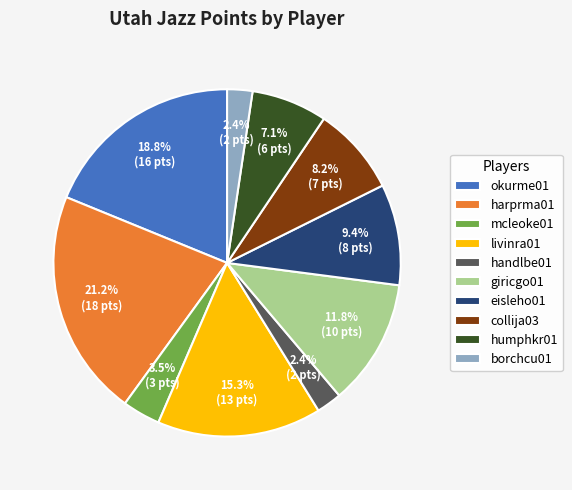

To the nearest percent, what percentage of the pie is giricgo01?

12%